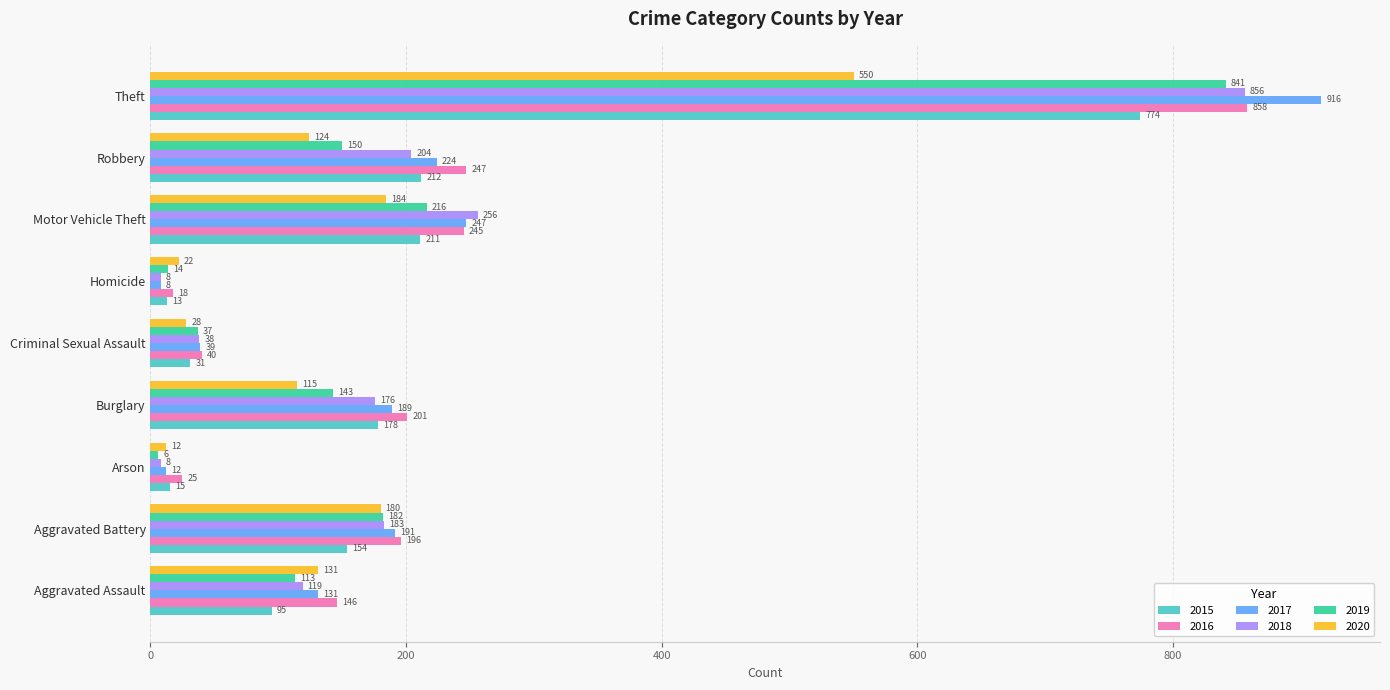

What is the total value across all series at Criminal Sexual Assault?

213